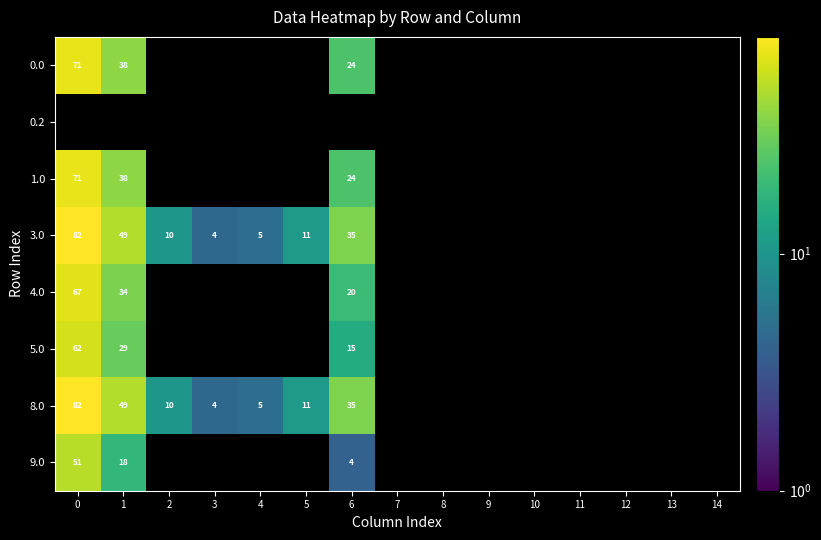

What is the difference between the maximum and minimum values in the 0.0 series?

47.0